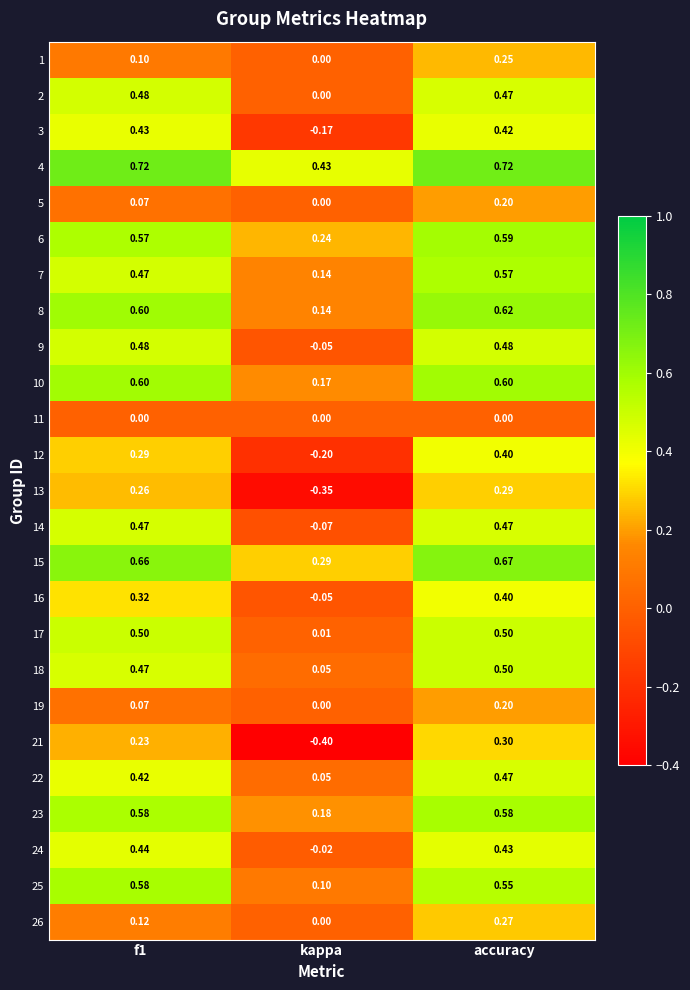

Which label corresponds to the smallest value in the chart?

kappa